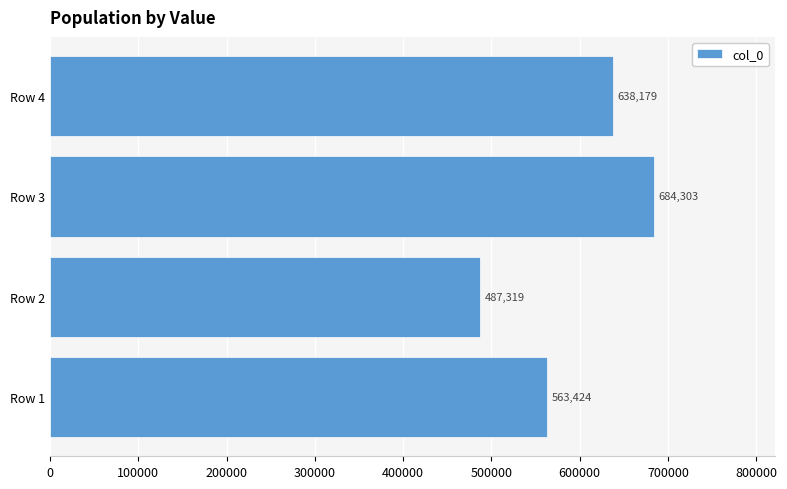

What is the difference between the maximum and minimum values?

196984